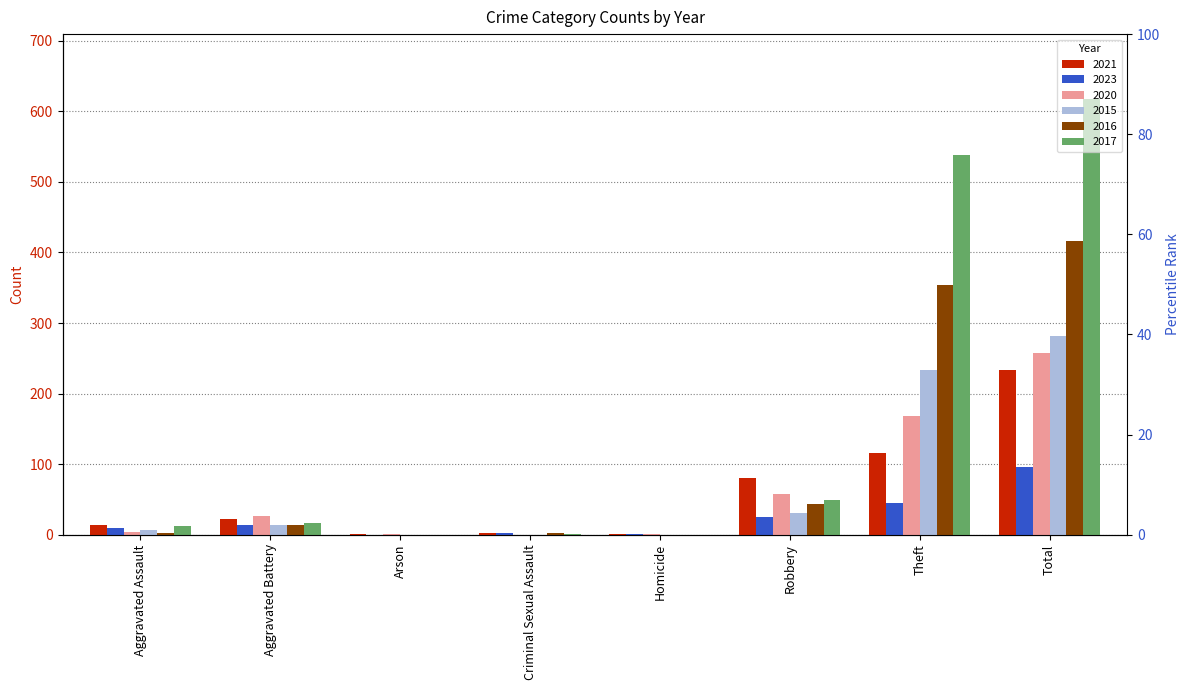

The 2015 series shows 13 at Aggravated Battery. True or false?

True